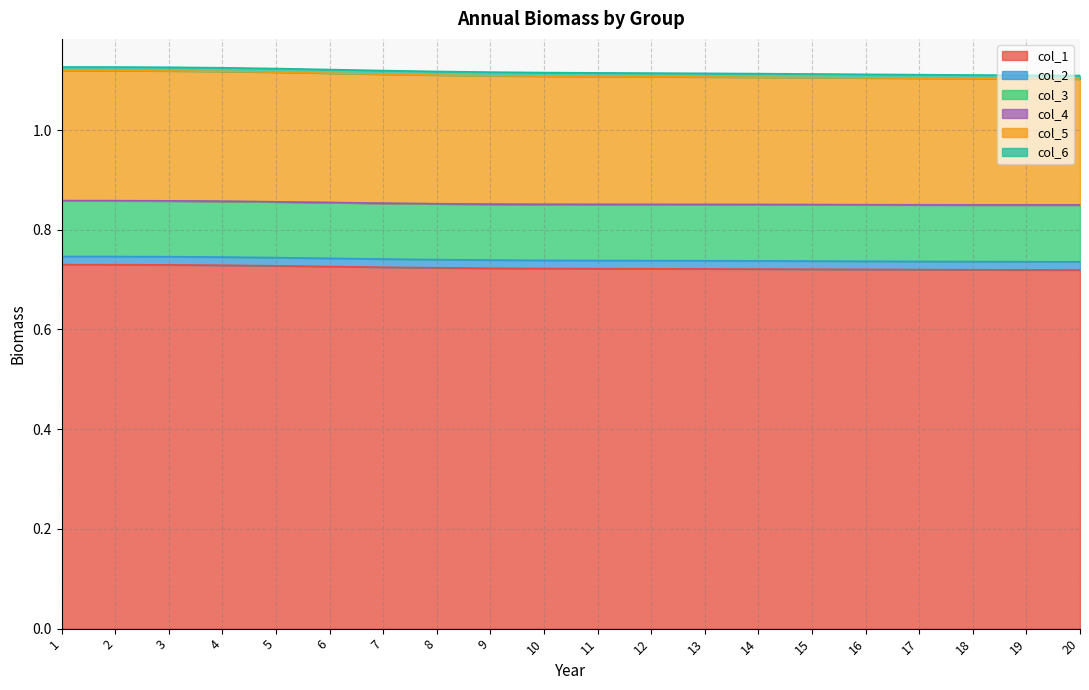

Rank the series at 13 from highest to lowest value.

col_1, col_5, col_3, col_2, col_6, col_4